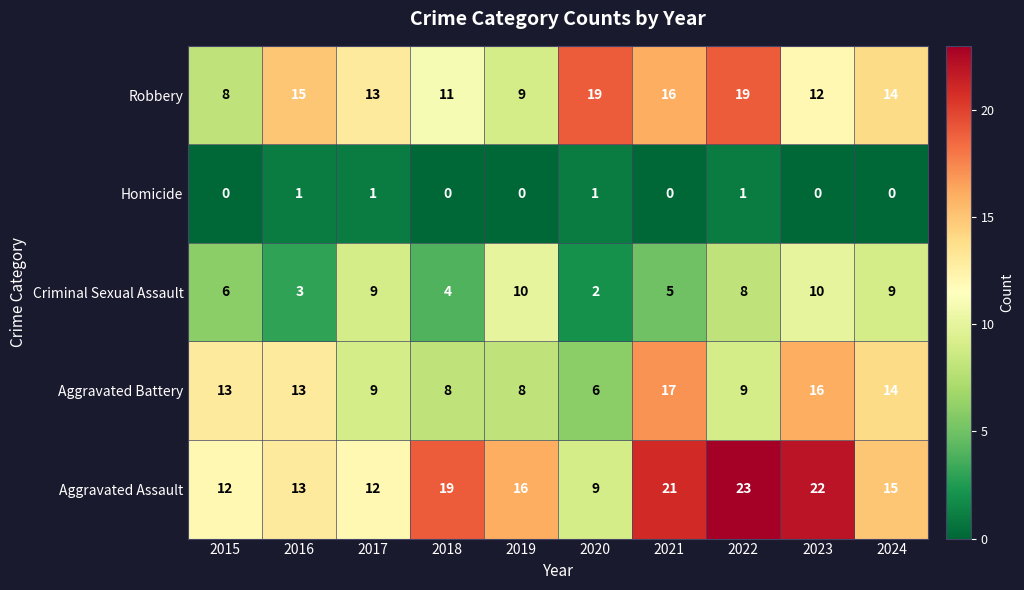

What is the approximate value of Aggravated Assault at 2024?

15